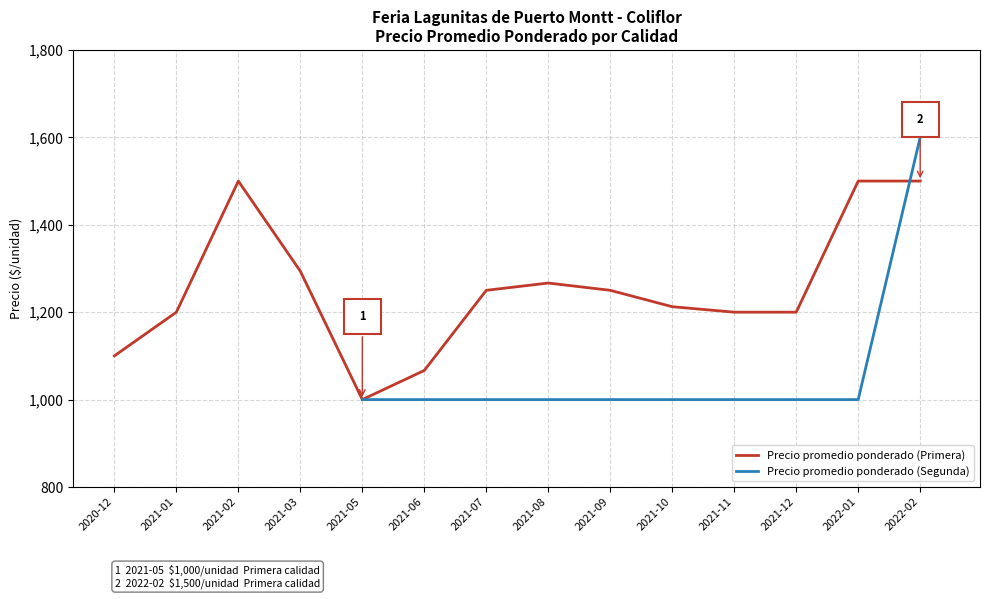

The value of Precio promedio ponderado (Segunda) at 2021-12 is 1414.5. True or false?

False